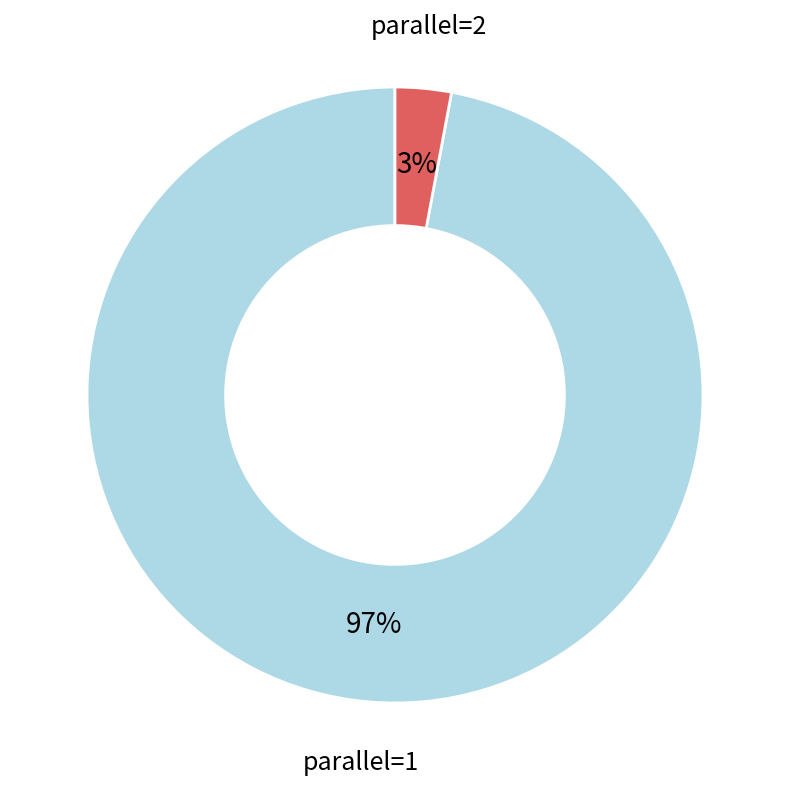

Which category has the biggest portion of the pie?

parallel=1